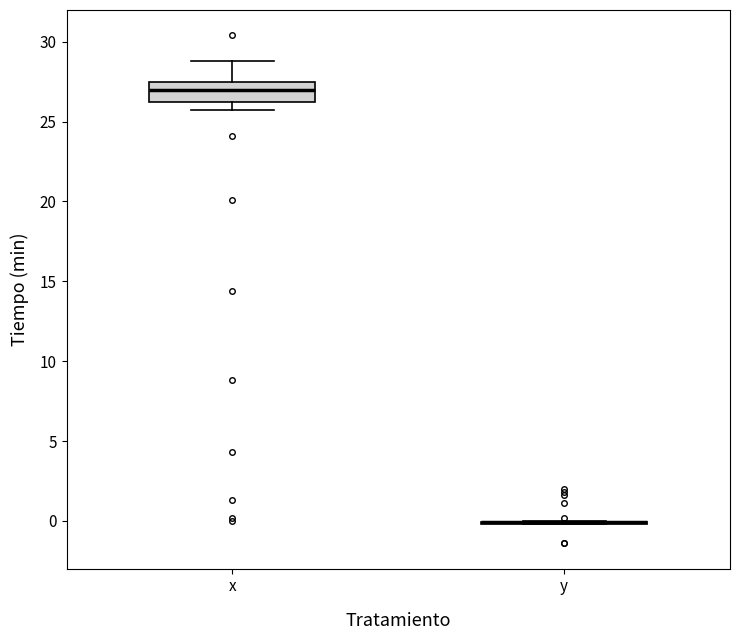

Reading left to right, transcribe this box plot: for each box, give where its median line is, the range the box spans, and where its two whiskers end, as read against the y-axis. The values are not printed on the chart, so give them approximately, as read against the axis.

x: median 27.0, box 26.5 to 27.5, whiskers 25.5 to 29.0
y: box collapsed to a line at 0.0, whiskers 0.0 to 0.0